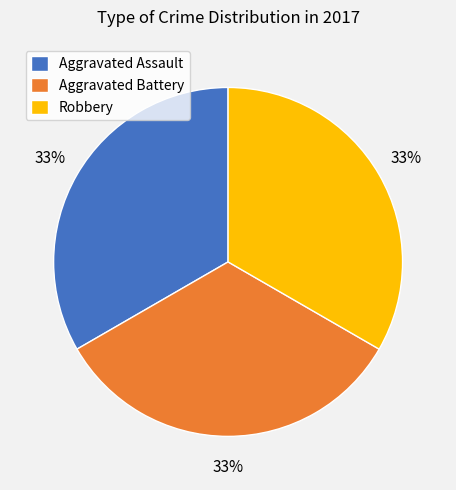

Does any single category account for the majority?

No